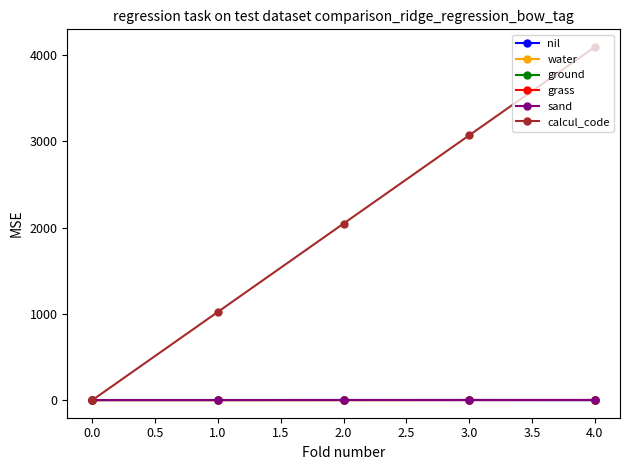

Count the number of categories in the chart.

5